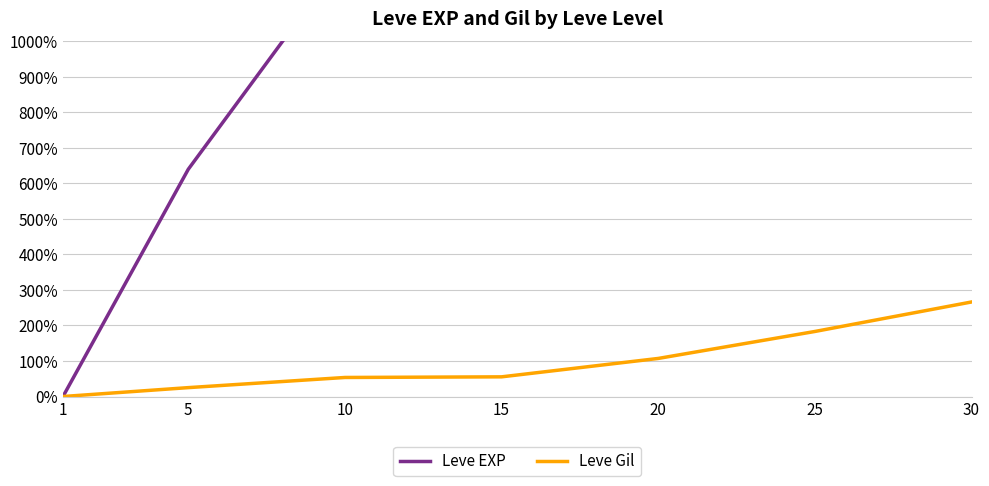

The Leve EXP series shows 795.0 at 20. True or false?

False